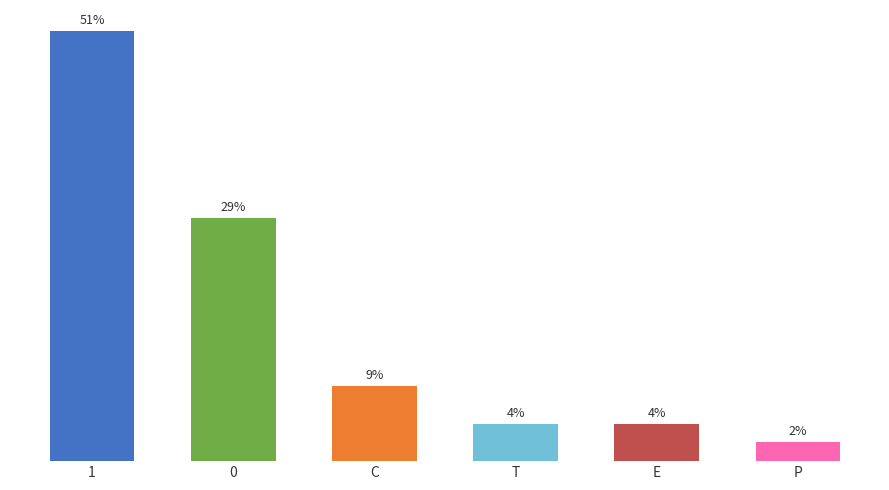

What is the smallest value displayed?

2.2